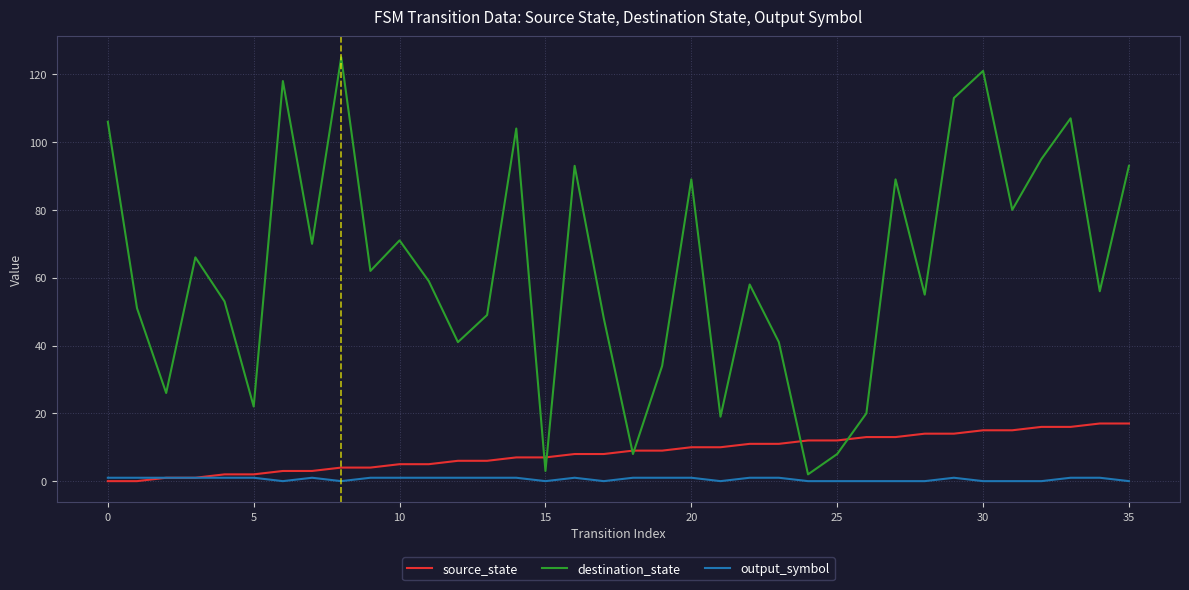

True or false: destination_state and output_symbol intersect in this chart.

False